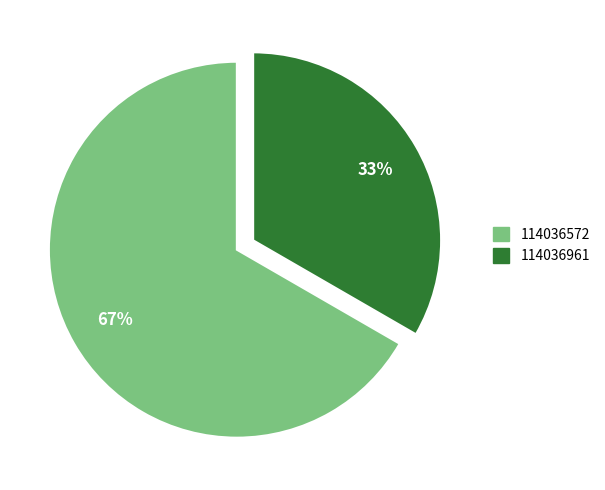

Combined, do 114036961 and 114036572 account for over 50%?

Yes